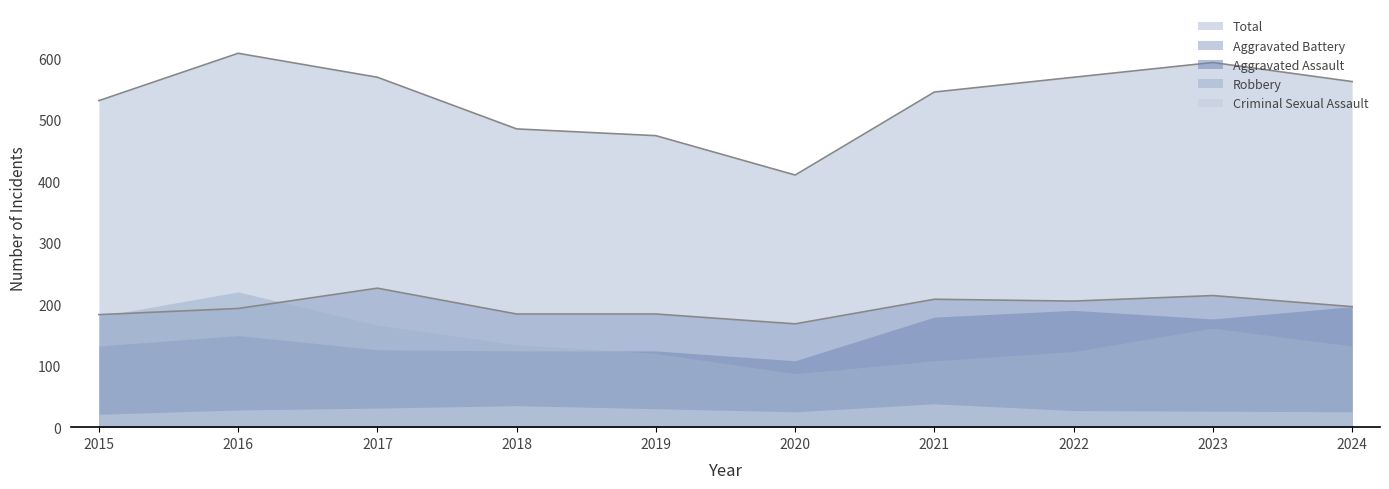

Count the number of data series in this chart.

5